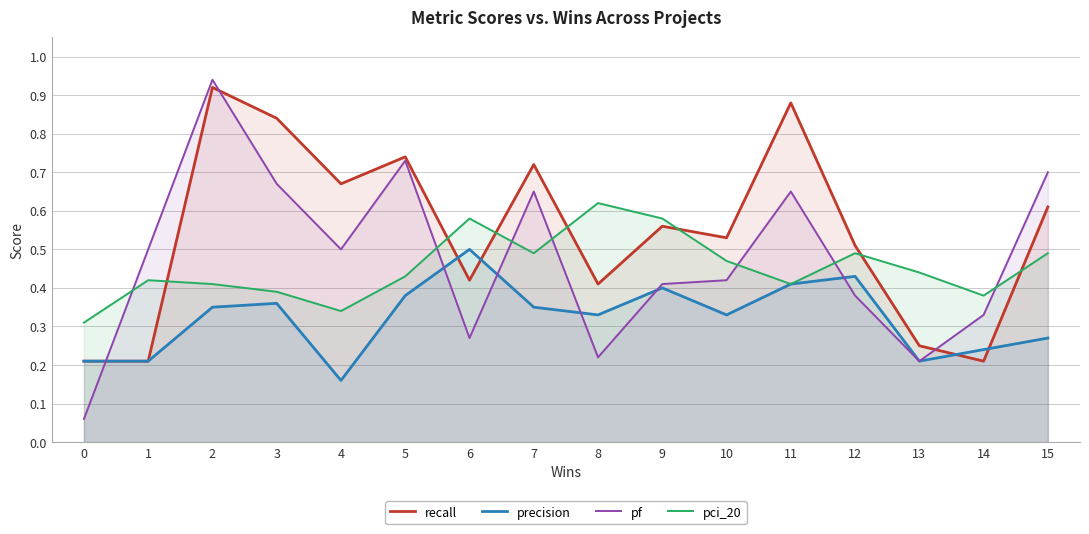

Is the value of pf at 7 greater than the value of precision at 4?

Yes